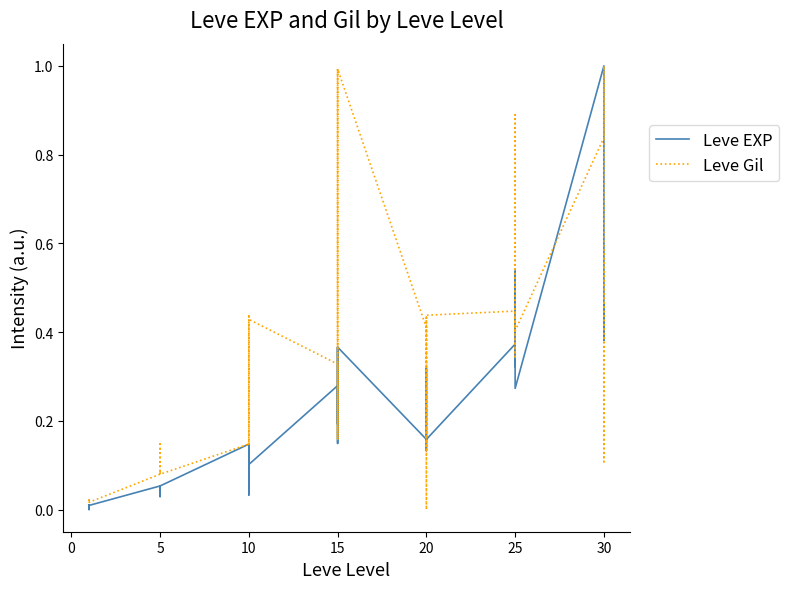

The value of Leve EXP at 5 is 0.0. True or false?

False